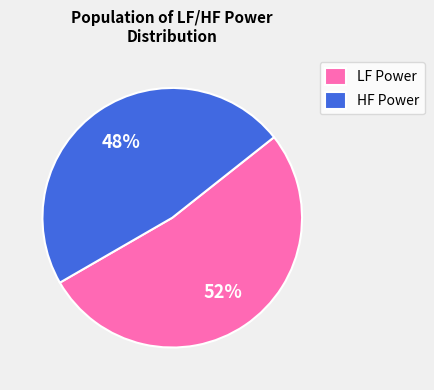

To the nearest percent, what percentage of the pie is LF Power?

52%